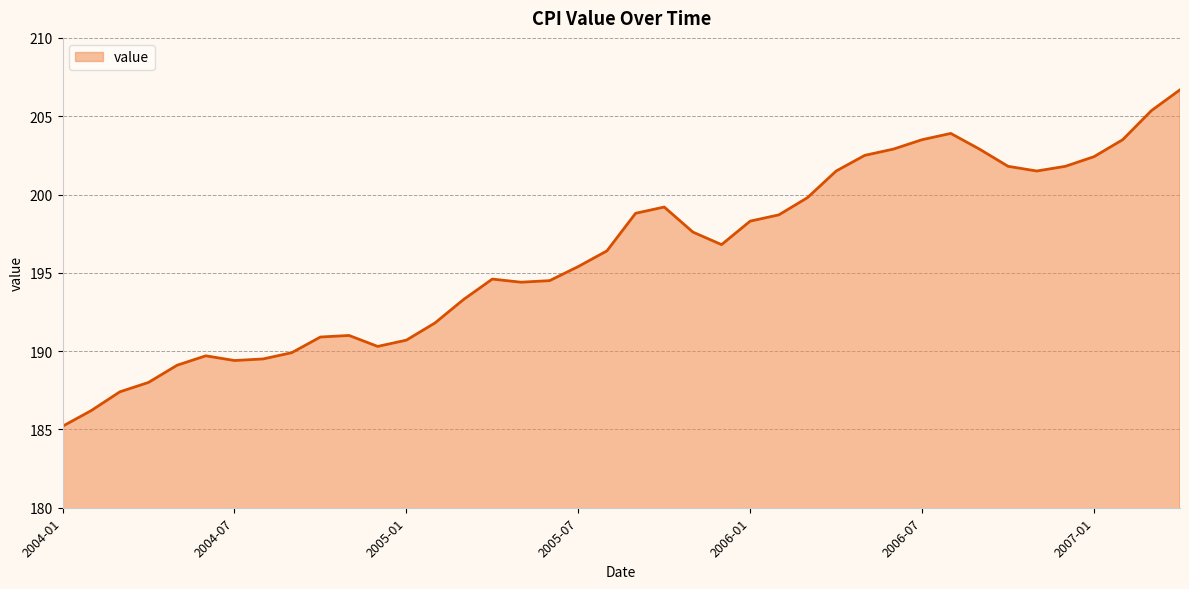

What is the minimum value shown in the chart?

185.2